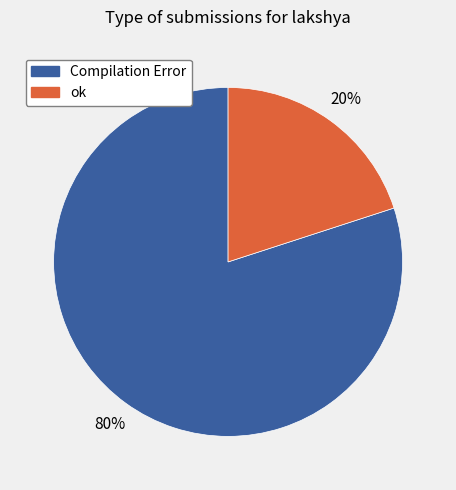

Between Compilation Error and ok, which is larger?

Compilation Error